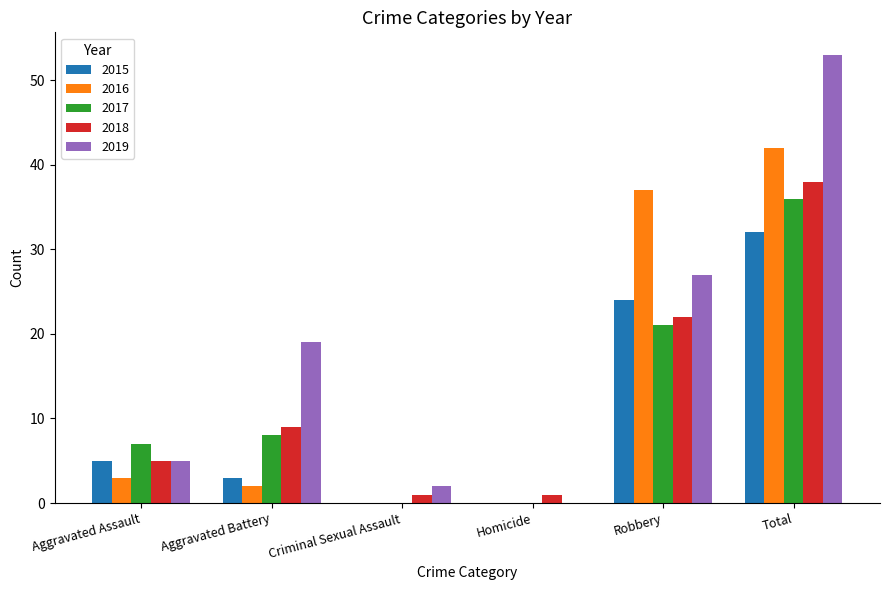

Count the 2018 values in the range 1 to 22.

5